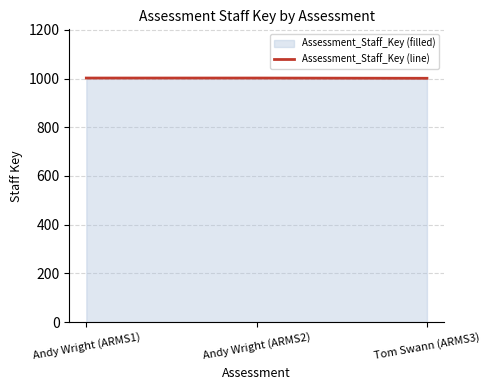

What is the label of the 3rd point from the left?

Tom Swann (ARMS3)